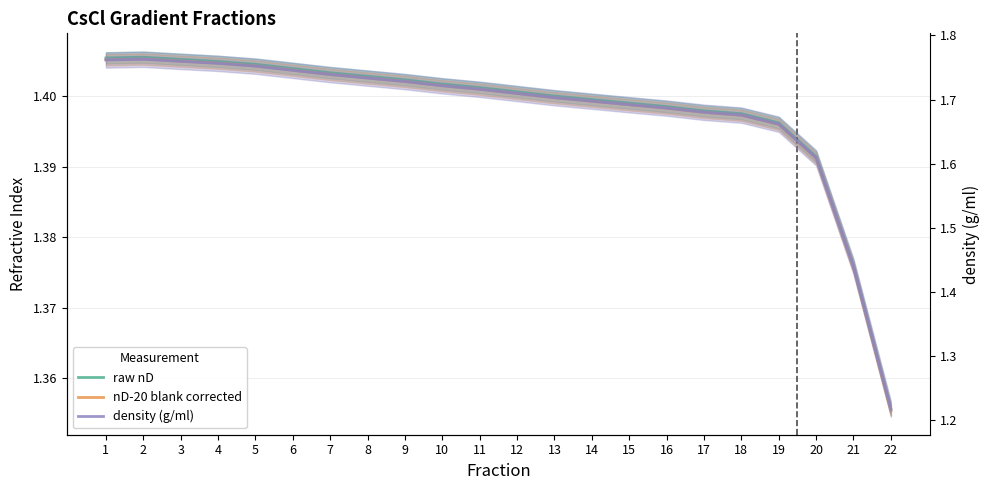

At 7, list the series in order from smallest to largest.

nD-20 blank corrected, raw nD, density (g/ml)